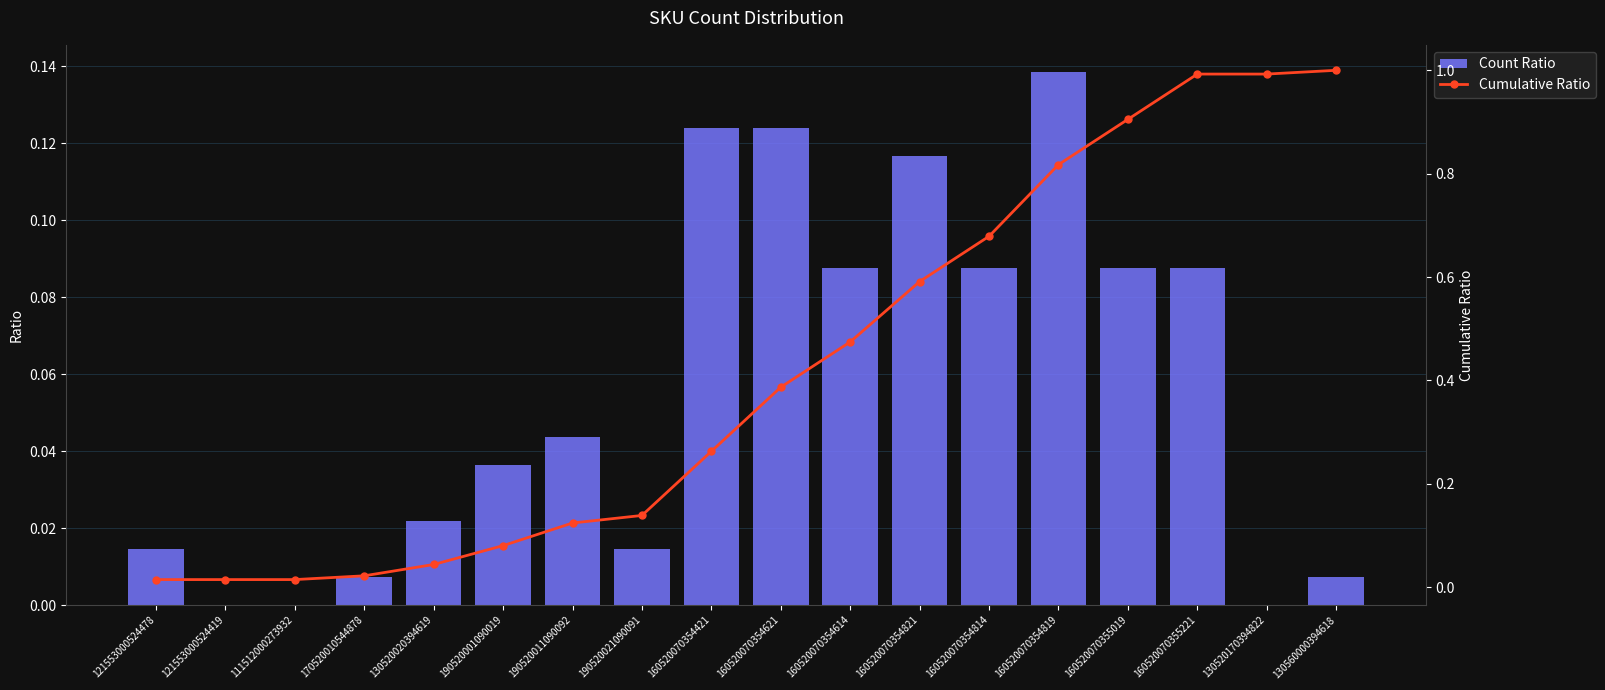

What position from the right is 160520070355019?

4